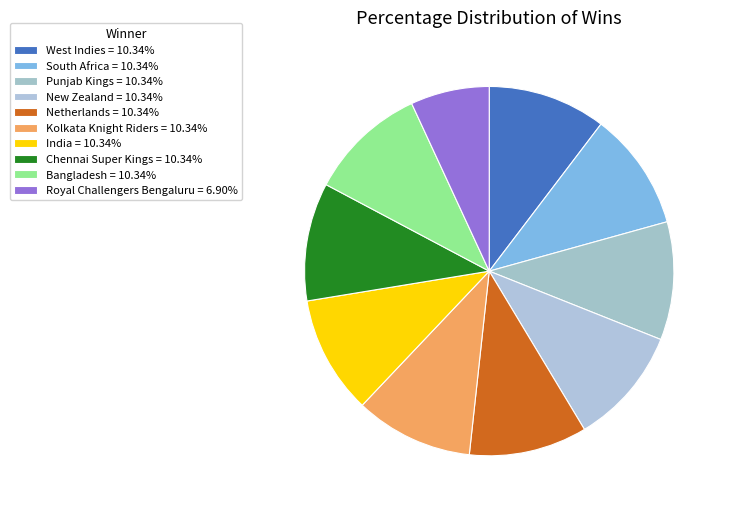

Which slice is the smallest?

Royal Challengers Bengaluru